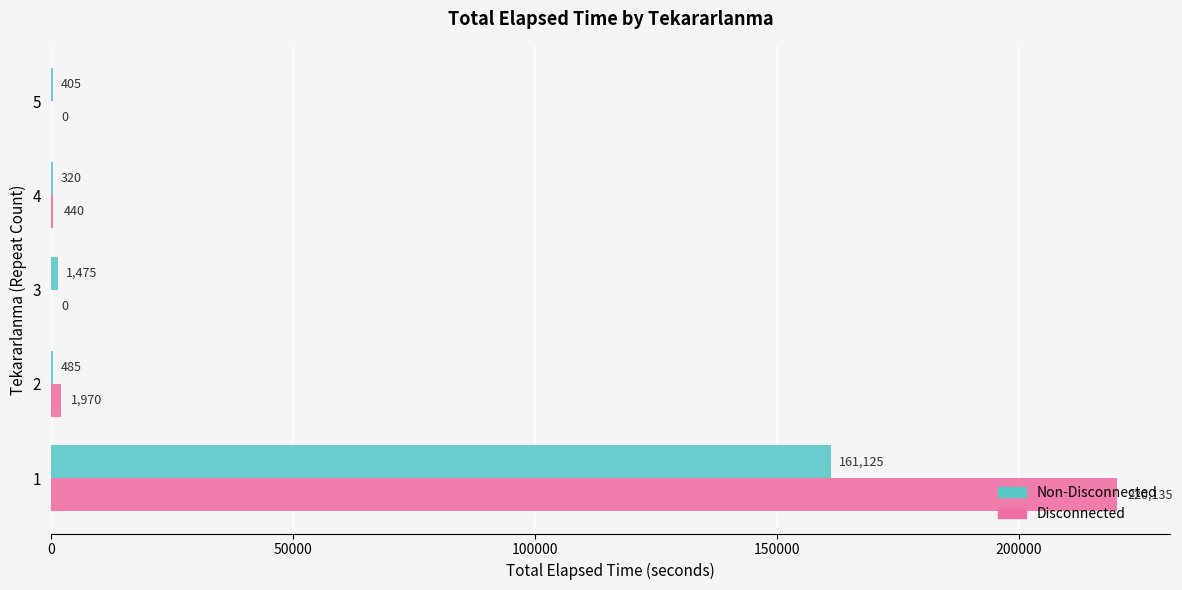

The Non-Disconnected series shows 485 at 2. True or false?

True